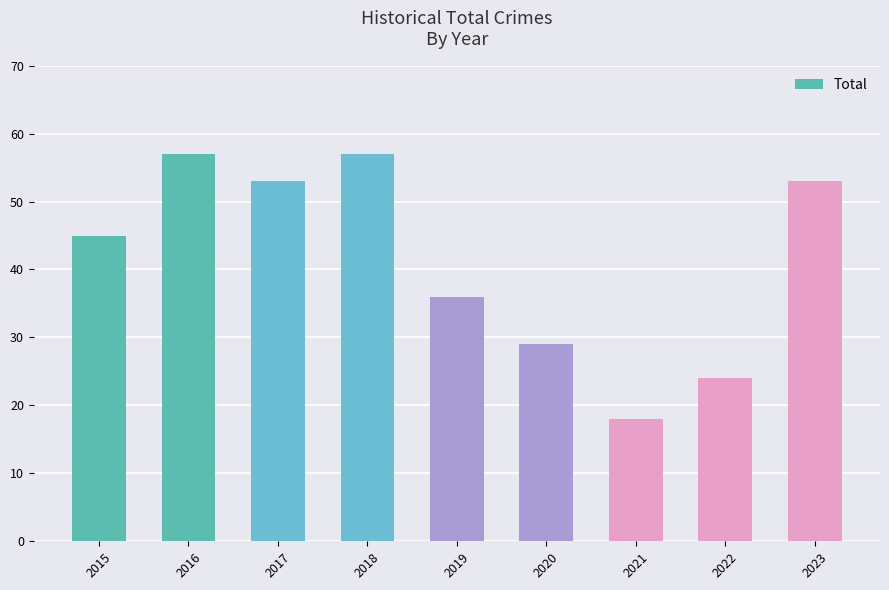

What is the greatest value displayed?

57